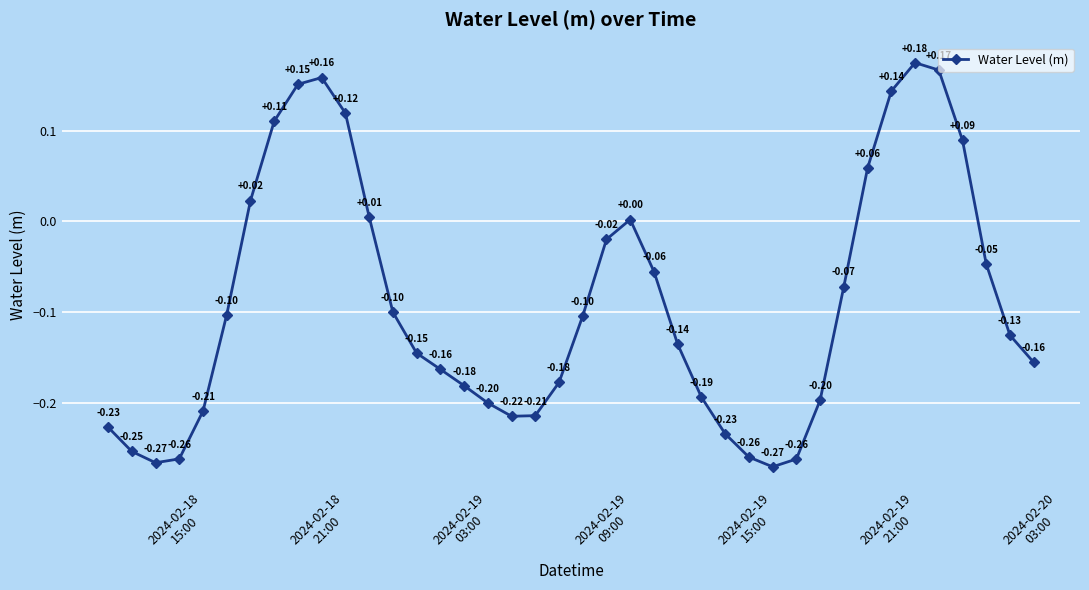

True or false: there are more than 2 points higher than both neighbors.

True